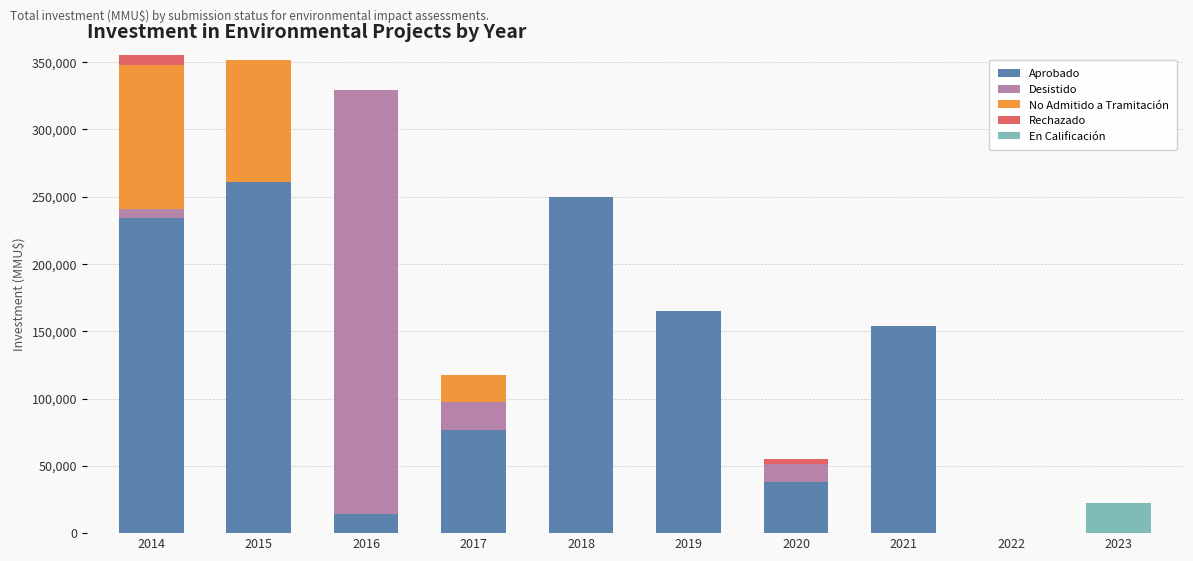

What is the sum of all Aprobado values?

1192070